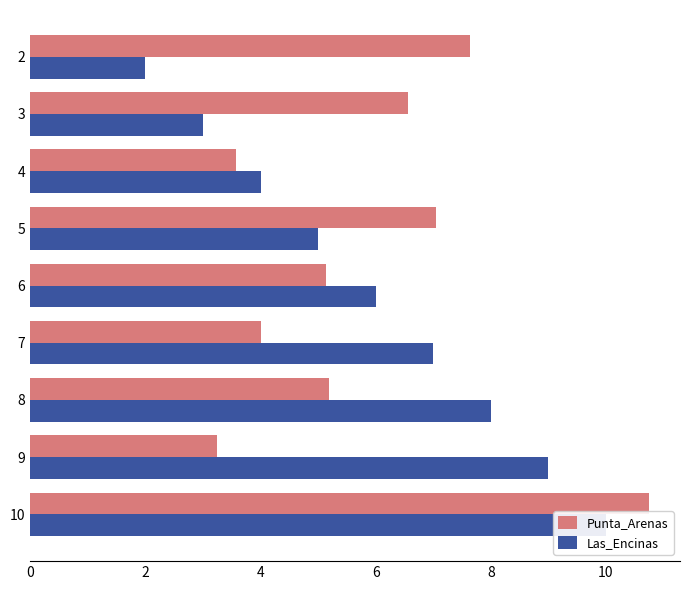

How many Las_Encinas values are between 4 and 8?

5